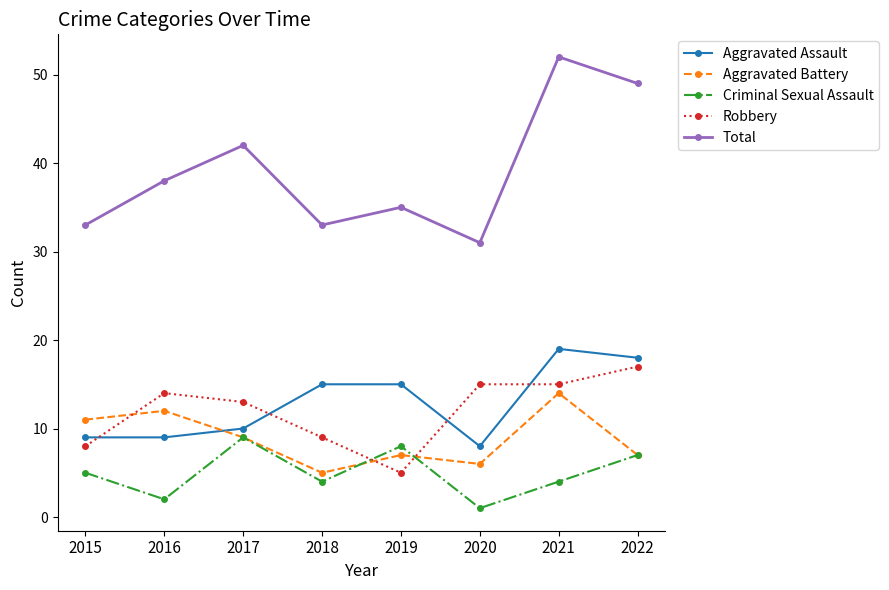

True or false: Aggravated Assault has a value of 33 at 2021.

False